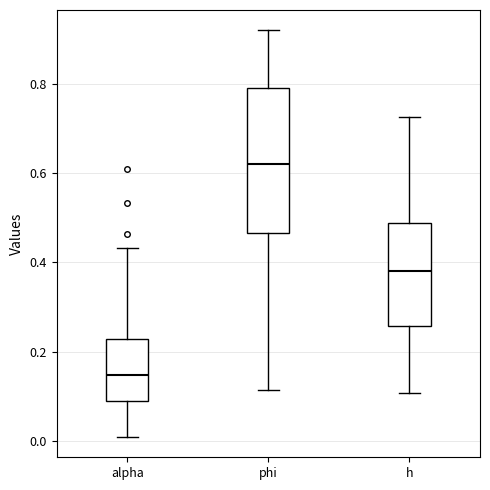

Reading left to right, transcribe this box plot: for each box, give where its median line is, the range the box spans, and where its two whiskers end, as read against the y-axis. The values are not printed on the chart, so give them approximately, as read against the axis.

alpha: median 0.14, box 0.08 to 0.22, whiskers 0.00 to 0.44
phi: median 0.62, box 0.46 to 0.78, whiskers 0.12 to 0.92
h: median 0.38, box 0.26 to 0.48, whiskers 0.10 to 0.72